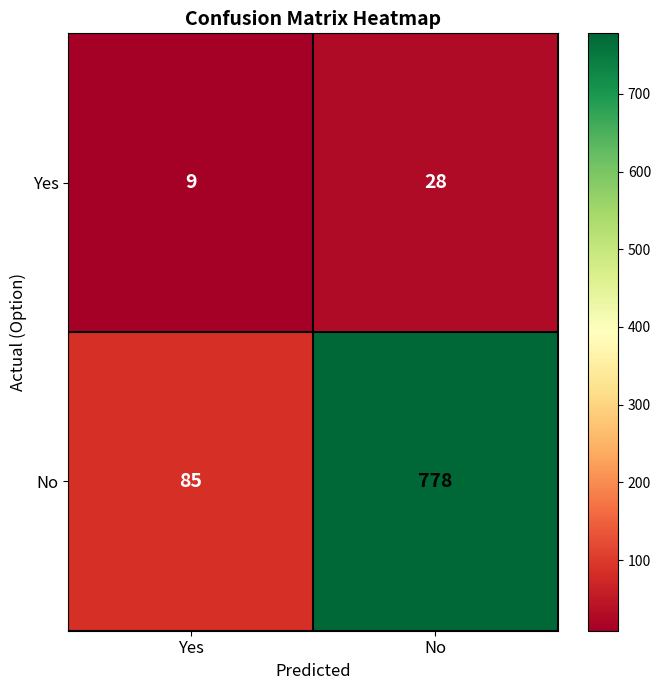

Which label corresponds to the largest value in the chart?

No